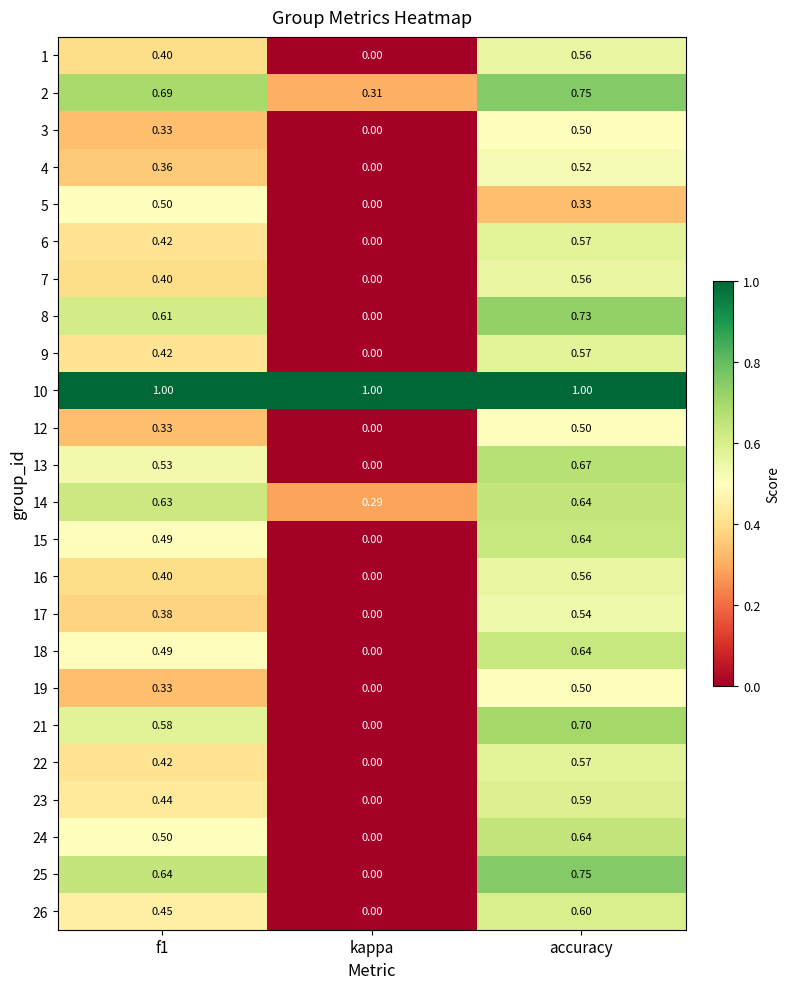

What is the maximum value shown in the chart?

1.0